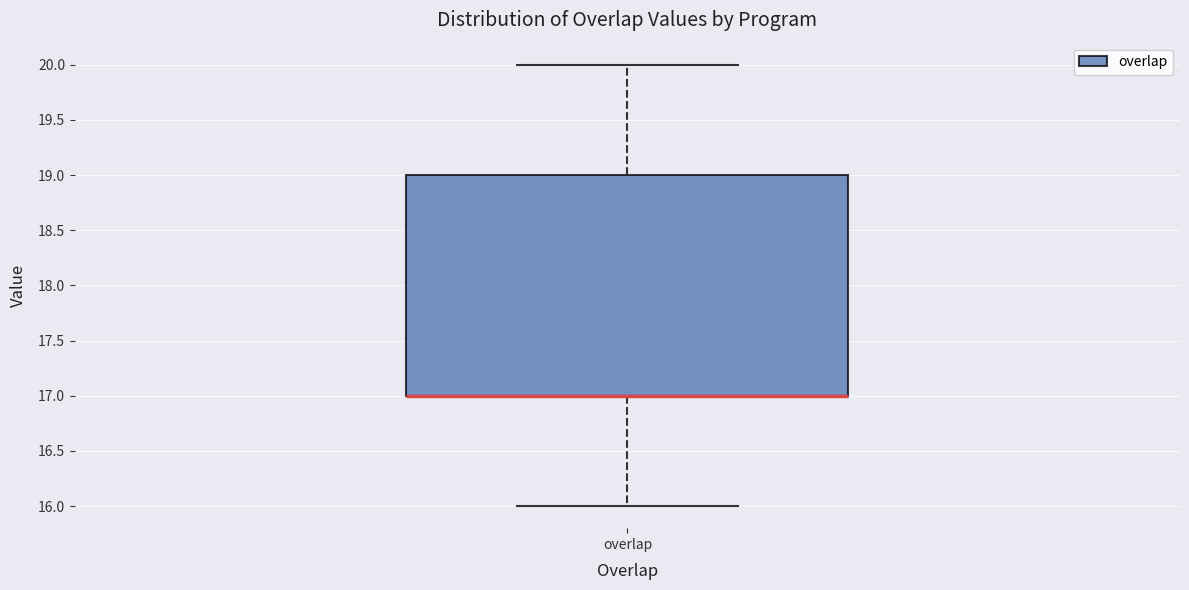

Transcribe this box plot: give where the median line is, the range the box spans, and where the two whiskers end, as read against the y-axis. The values are not printed on the chart, so give them approximately, as read against the axis.

median 17 (drawn on the box's lower edge), box 17 to 19, whiskers 16 to 20